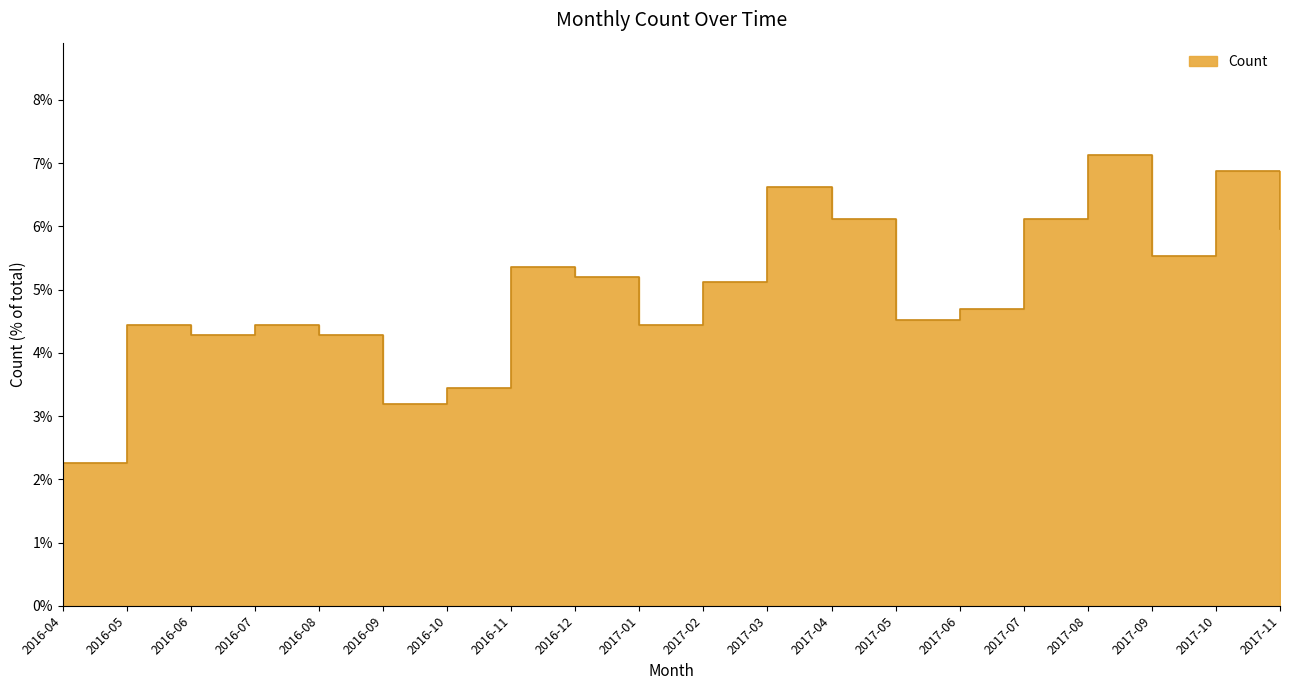

What is the change in value from 2016-06 to 2017-01?

+0.2